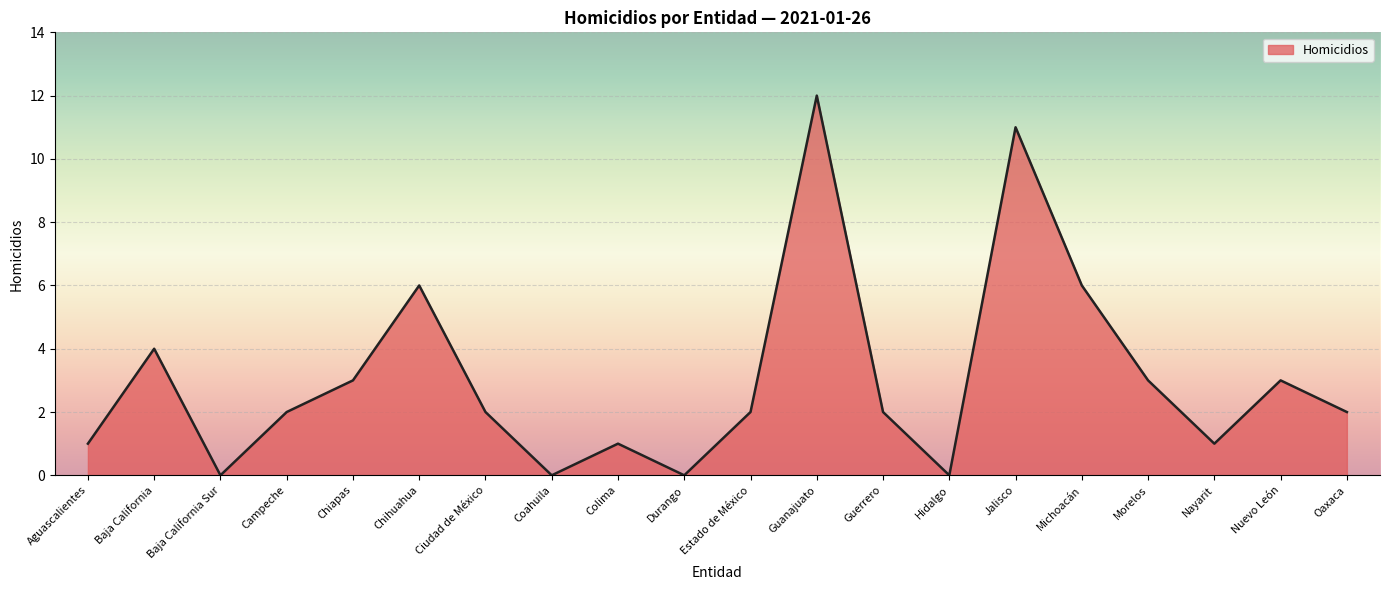

What position from the left is Chiapas?

5